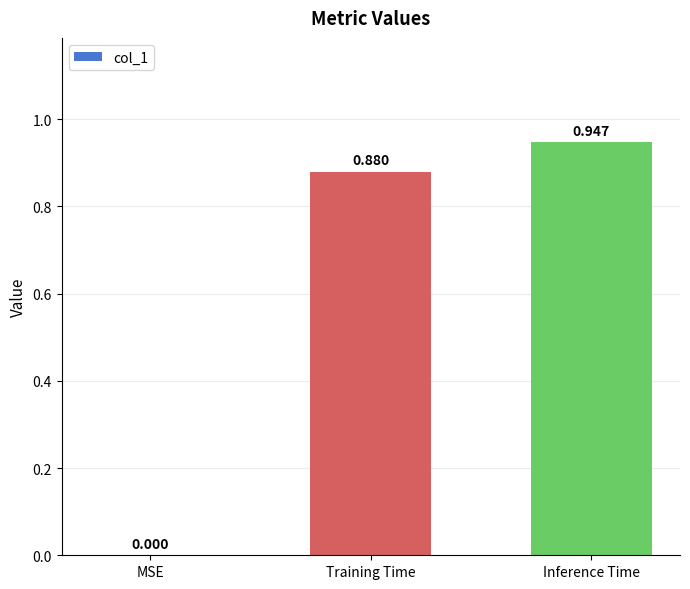

What is the change in value from Training Time to Inference Time?

+0.1